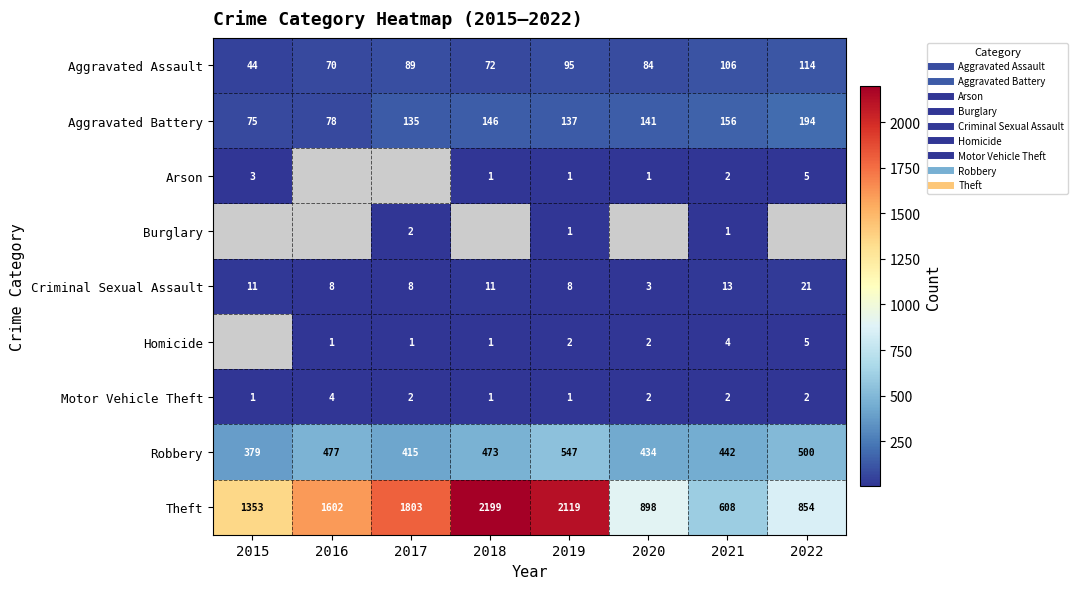

Is the value of Robbery at 2015 greater than the value of Motor Vehicle Theft at 2019?

Yes